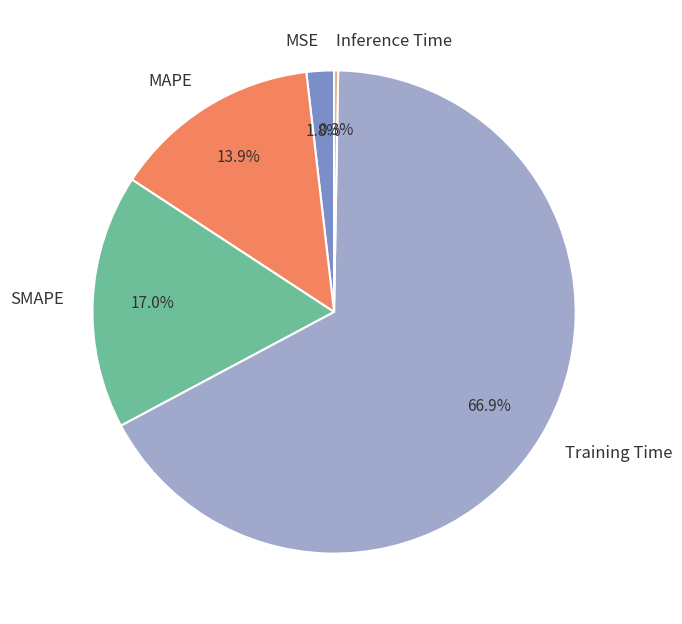

Which has a higher value, MSE or MAPE?

MAPE